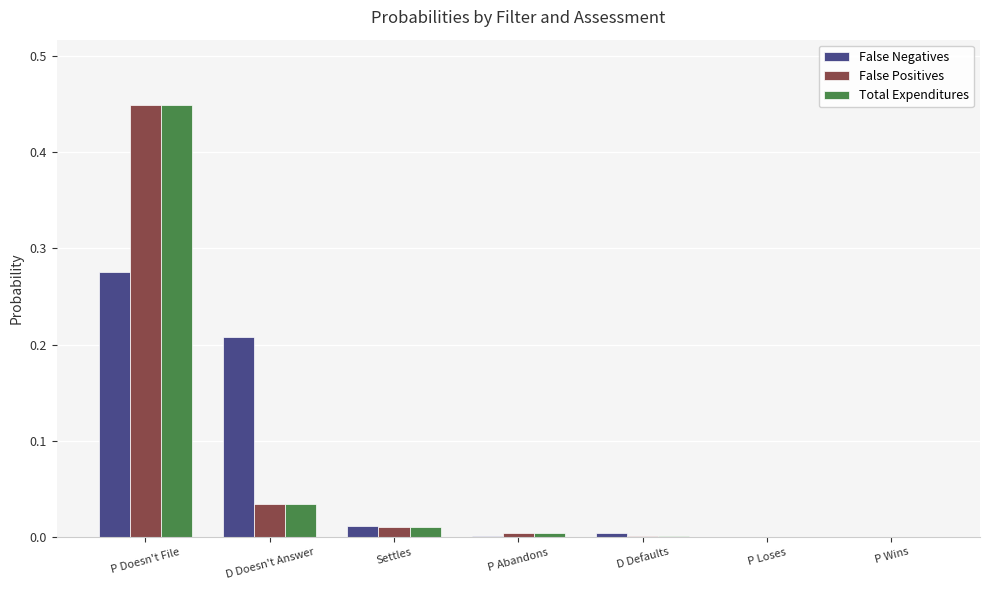

Which category has the highest value in the False Negatives series?

P Doesn't File